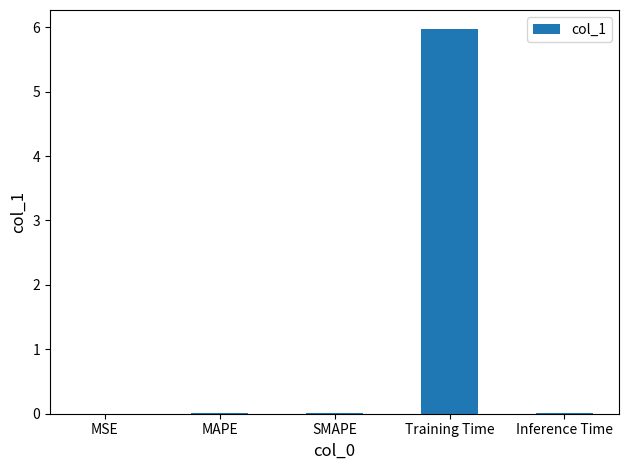

Which label corresponds to the largest value in the chart?

Training Time